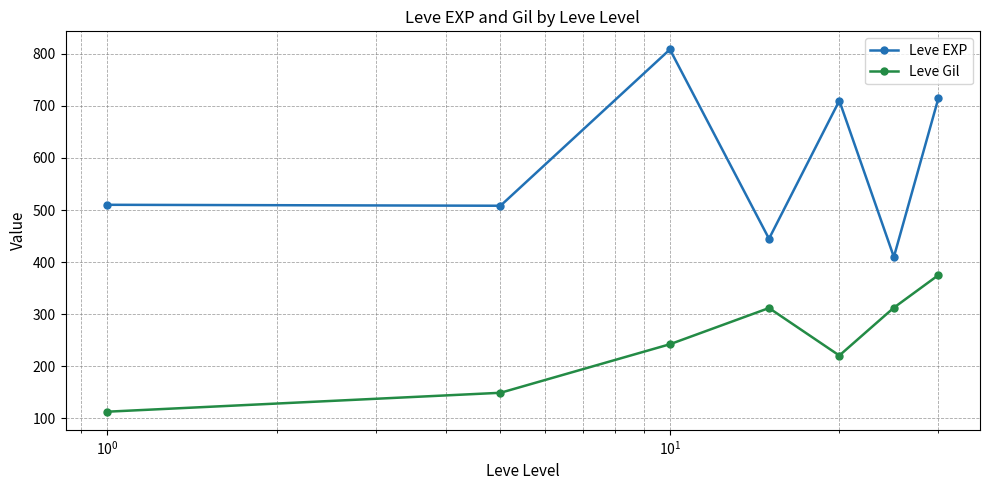

Rank the series by their average value, from highest to lowest.

Leve EXP, Leve Gil